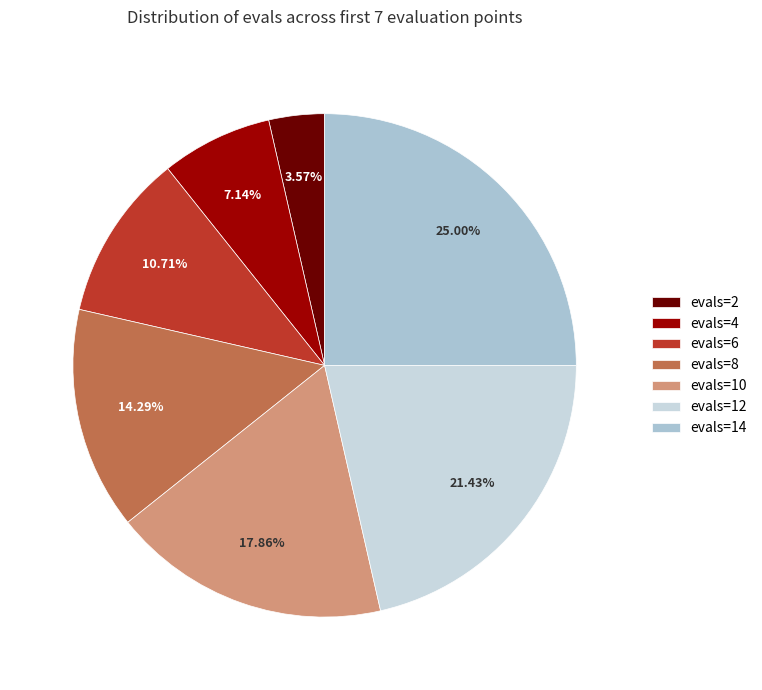

Count the number of slices in the pie.

7